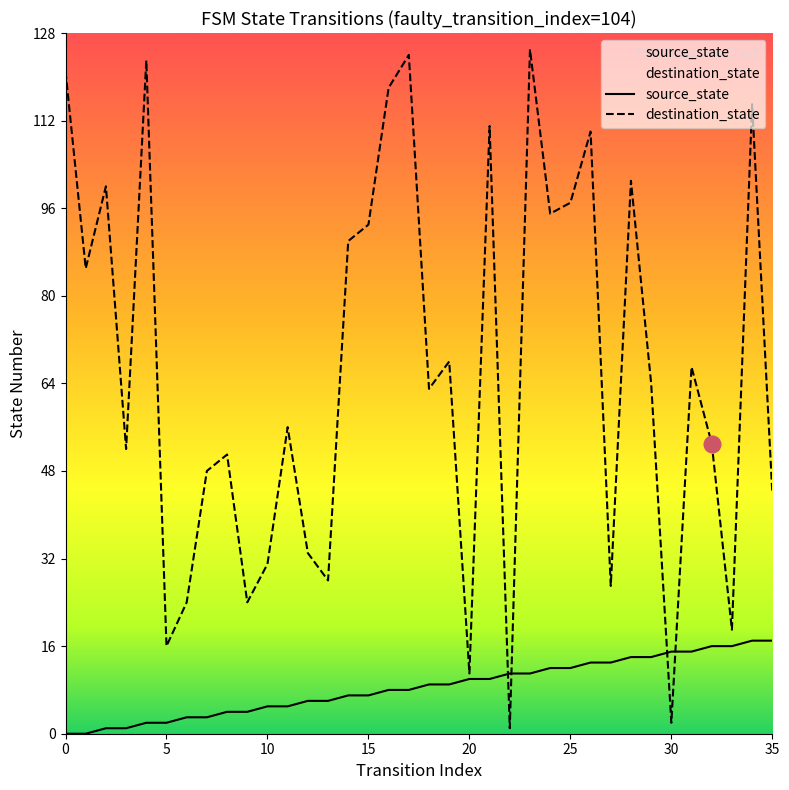

The source_state series shows 15 at 30. True or false?

True